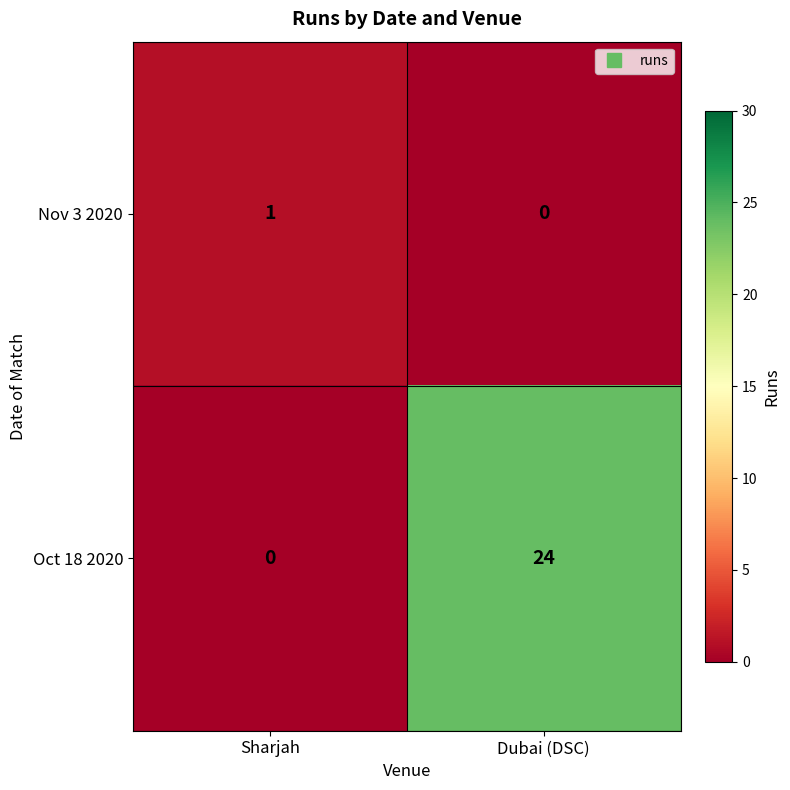

Which series has the largest range (max minus min)?

Oct 18 2020